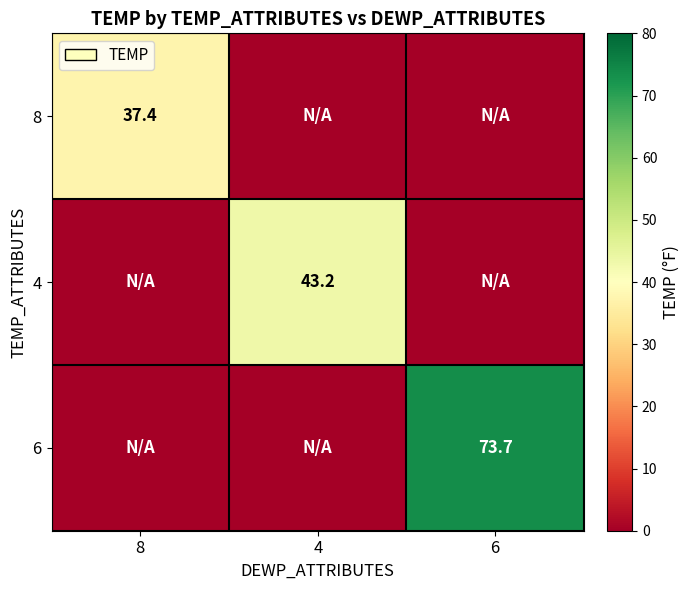

At which category is the sum across all series the highest?

6